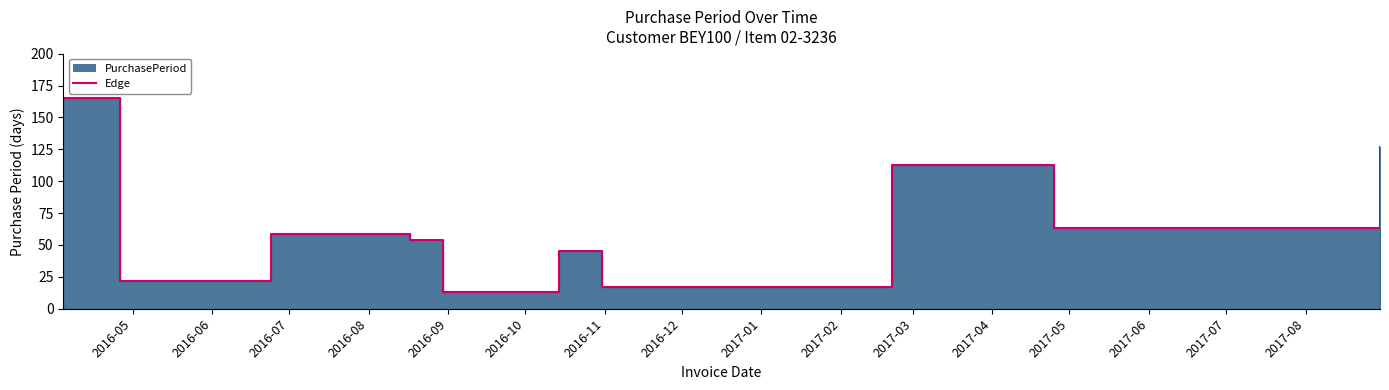

Rank the categories by value from highest to lowest.

2016-04-04, 2017-08-30, 2017-02-21, 2017-04-25, 2016-06-24, 2016-08-17, 2016-10-14, 2016-04-26, 2016-10-31, 2016-08-30